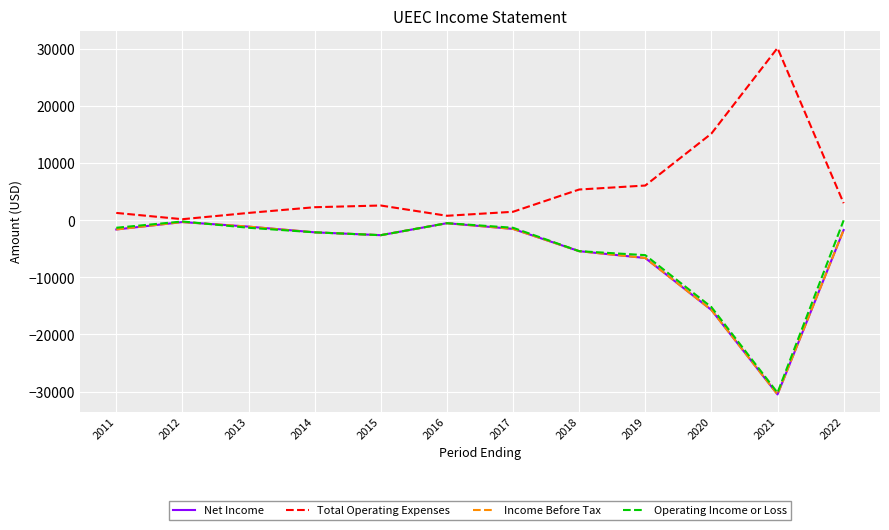

What is the approximate value of Net Income at 2011?

-1600